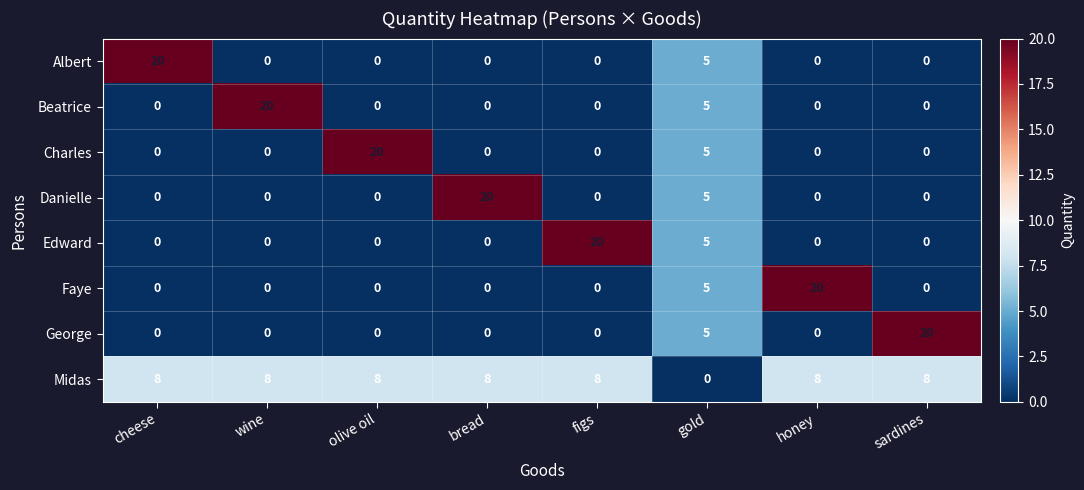

True or false: George has a value of 20 at sardines.

True